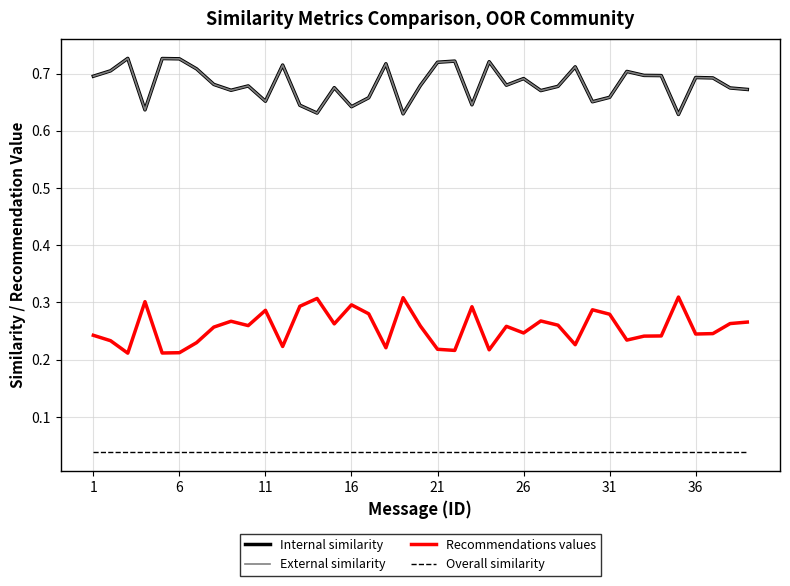

What is the difference between the second highest and second lowest values in the Internal similarity series?

0.1